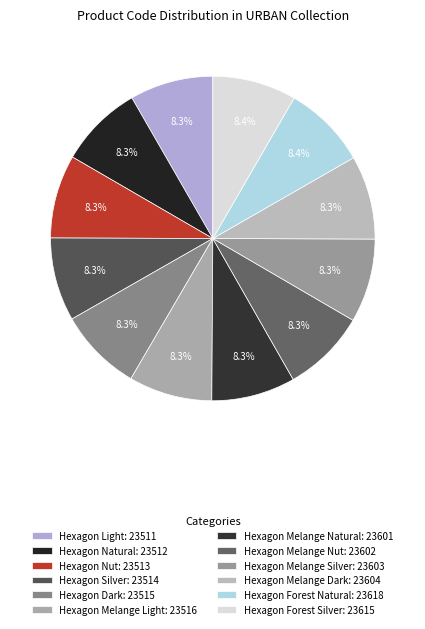

Between Hexagon Melange Silver and Hexagon Melange Light, which is larger?

Hexagon Melange Silver